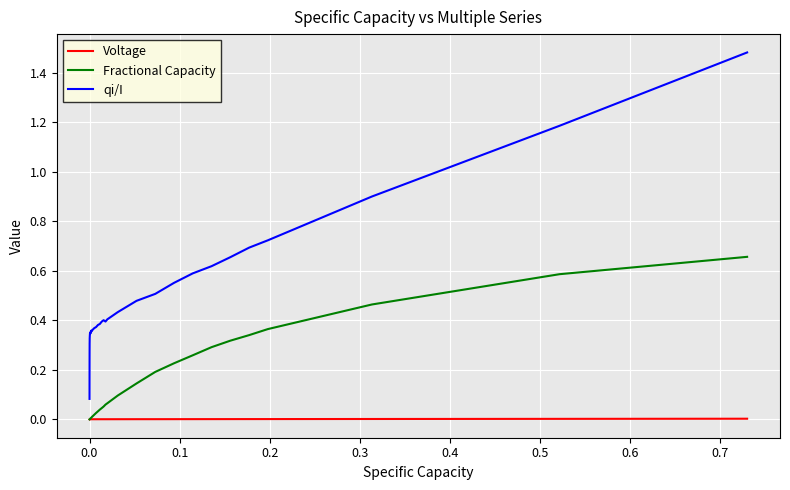

True or false: qi/I and Fractional Capacity intersect in this chart.

False